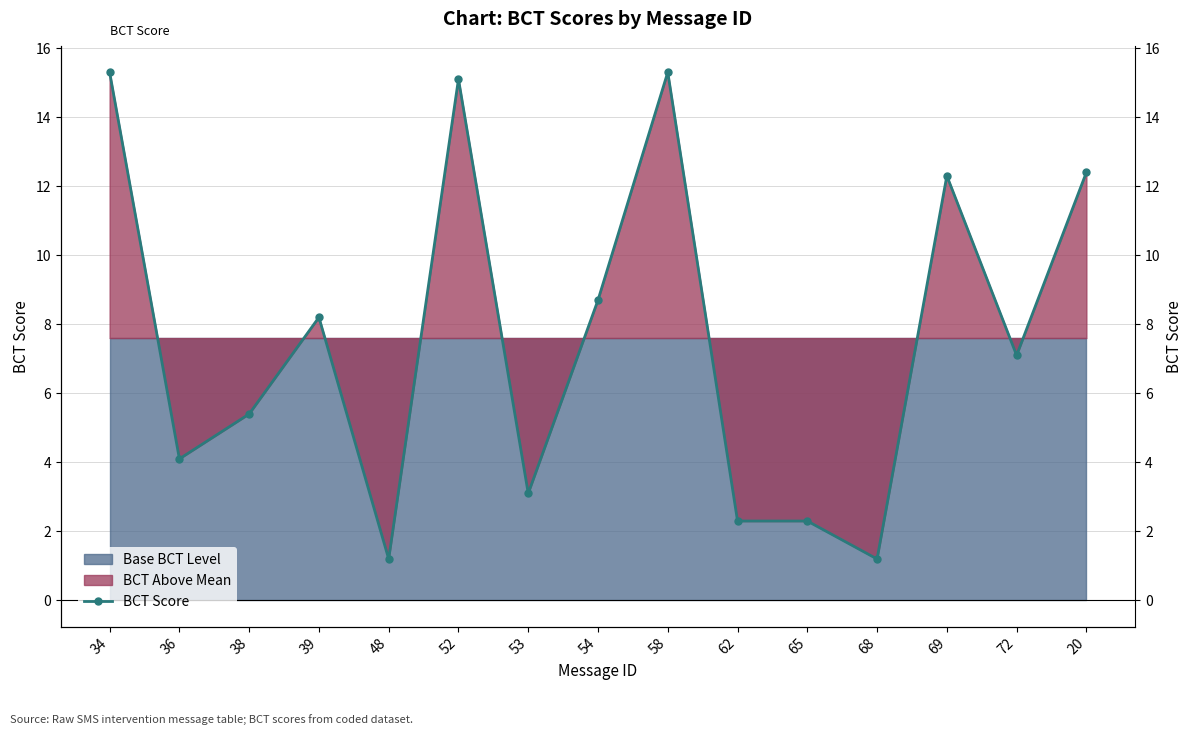

Which has a higher value, 68 or 34?

34